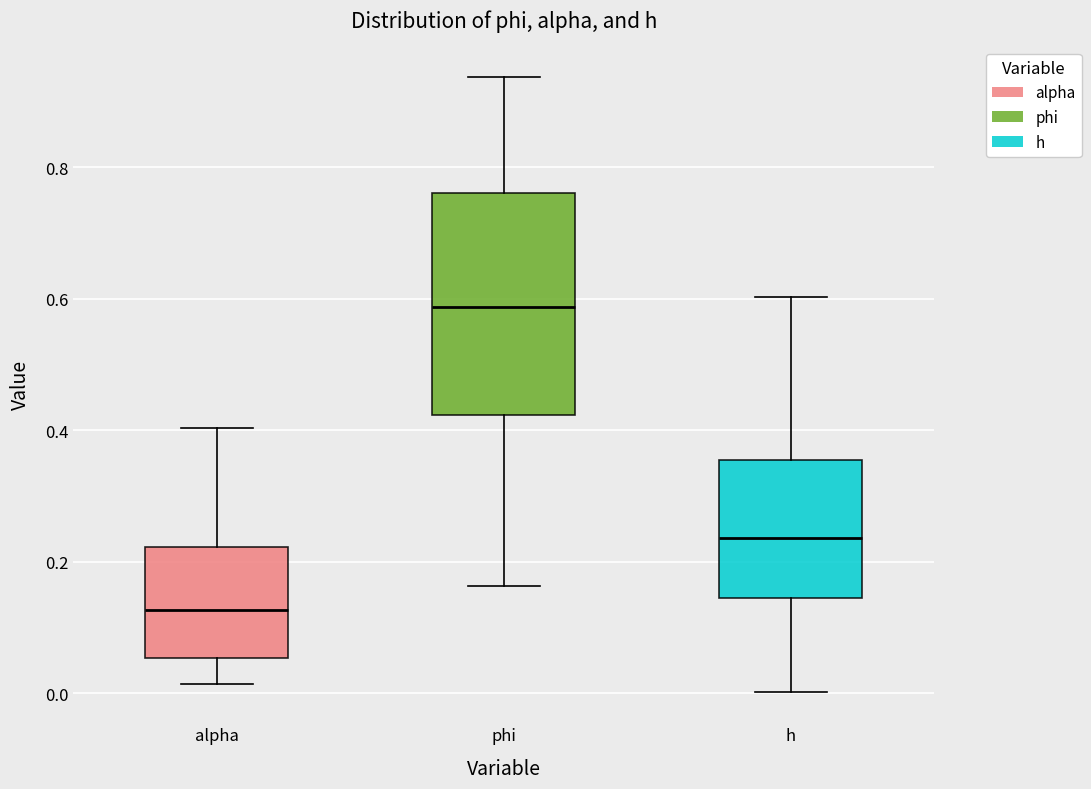

Where is the lower edge of the box for alpha on the y-axis? The values are not printed on the chart, so give them approximately, as read against the axis.

0.06